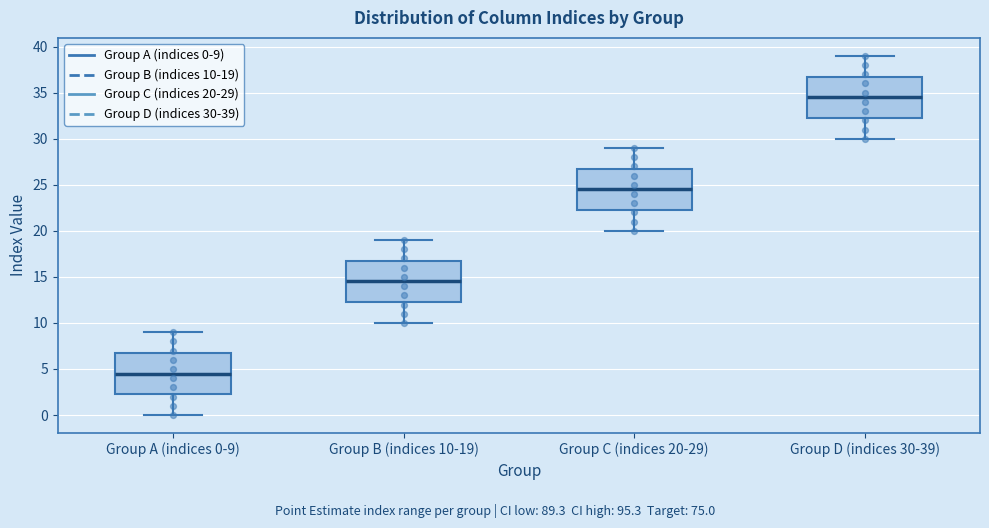

Reading left to right, read every box against the y-axis: the position of its median line, the range the box covers, and the ends of its whiskers. The values are not printed on the chart, so give them approximately, as read against the axis.

Group A (indices 0-9): median 4.5, box 2.5 to 7.0, whiskers 0.0 to 9.0
Group B (indices 10-19): median 14.5, box 12.5 to 17.0, whiskers 10.0 to 19.0
Group C (indices 20-29): median 24.5, box 22.5 to 27.0, whiskers 20.0 to 29.0
Group D (indices 30-39): median 34.5, box 32.5 to 37.0, whiskers 30.0 to 39.0